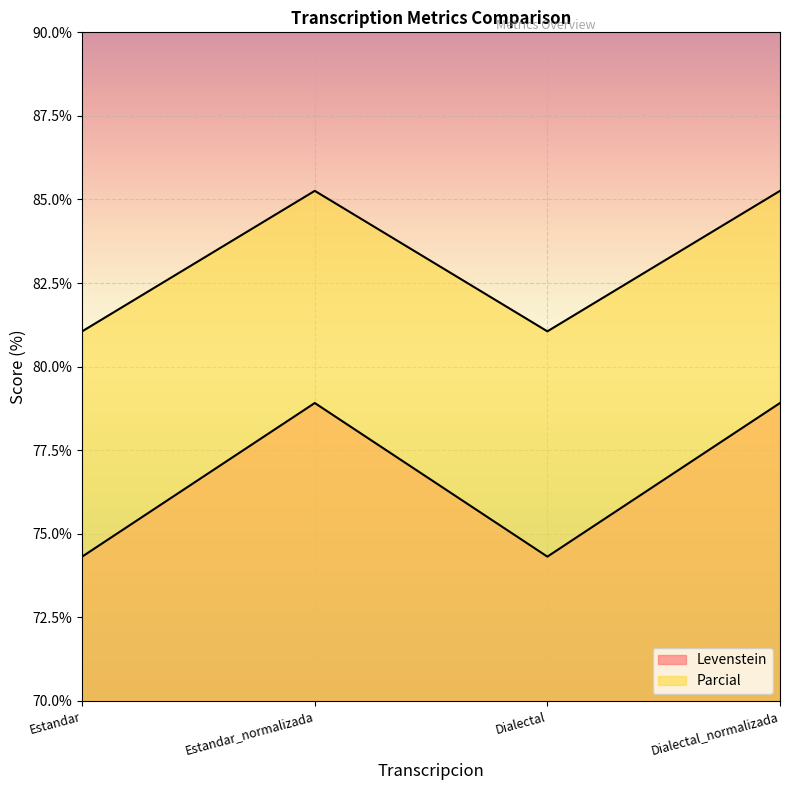

What is the total value across all series at Estandar?

155.4